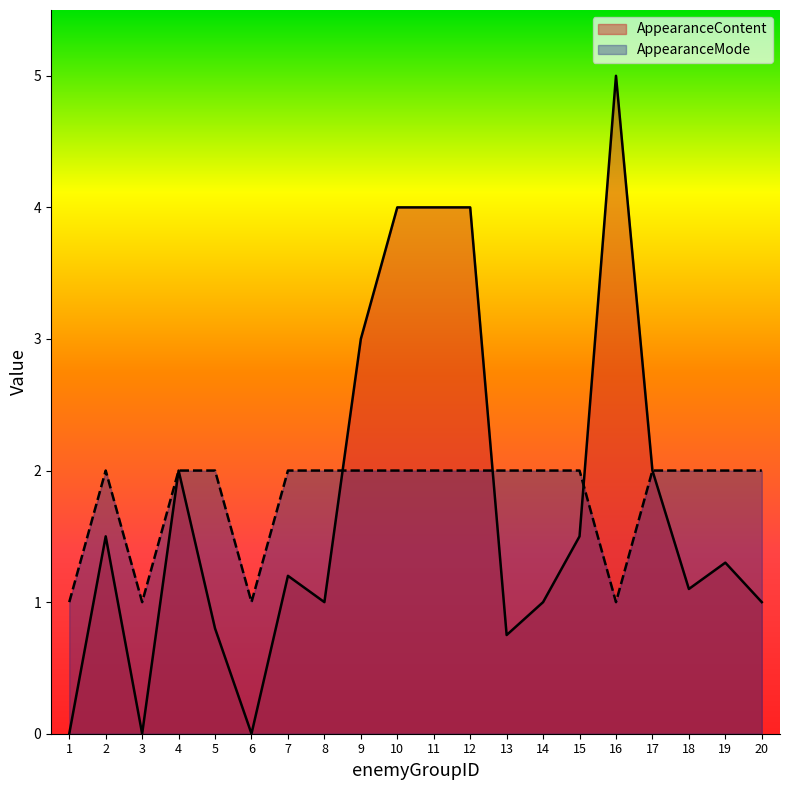

Reading left to right, what are all the values shown in this chart?

AppearanceContent: 1=0.0	2=1.5	3=0.0	4=2.0	5=0.8	6=0.0	7=1.2	8=1.0	9=3.0	10=4.0	11=4.0	12=4.0	13=0.8	14=1.0	15=1.5	16=5.0	17=2.0	18=1.1	19=1.3	20=1.0
AppearanceMode: 1=1.0	2=2.0	3=1.0	4=2.0	5=2.0	6=1.0	7=2.0	8=2.0	9=2.0	10=2.0	11=2.0	12=2.0	13=2.0	14=2.0	15=2.0	16=1.0	17=2.0	18=2.0	19=2.0	20=2.0